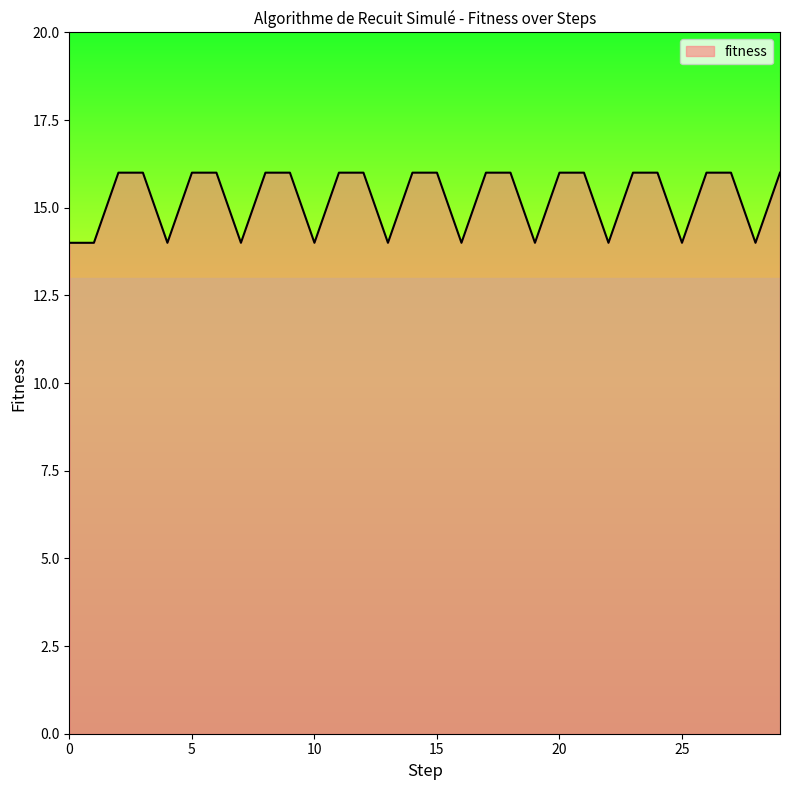

Is it true that the value at 5 is 16?

True